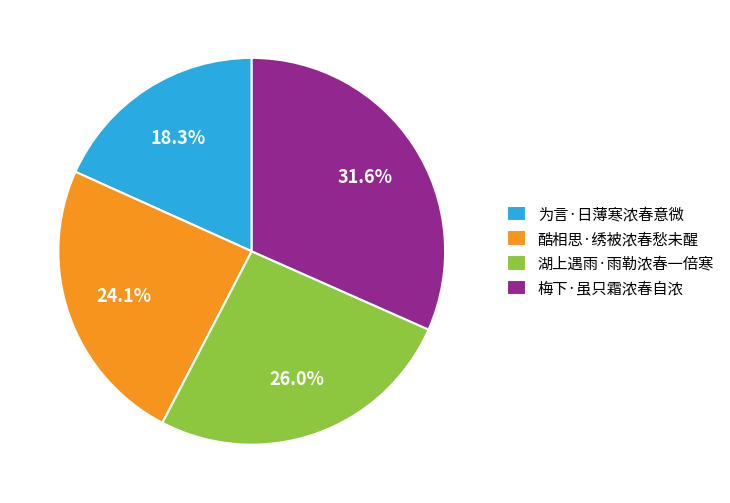

To the nearest percent, what is the difference between the 梅下·虽只霜浓春自浓 and 酷相思·绣被浓春愁未醒 slice percentages?

8%